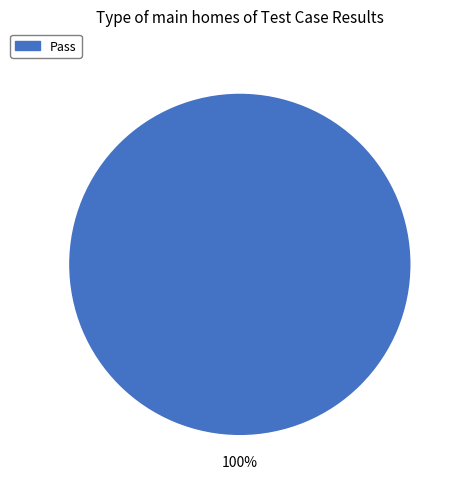

Does any single category account for the majority?

Yes